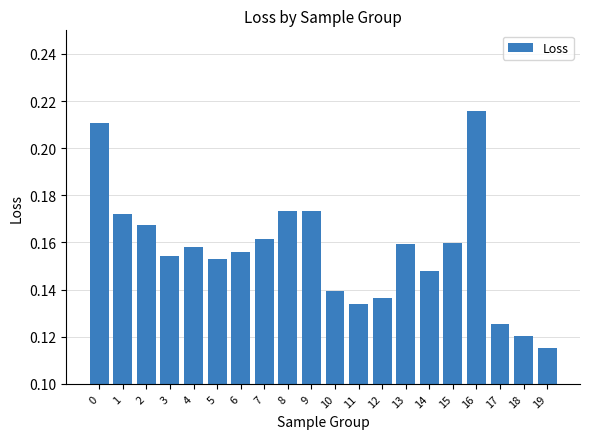

What is the sum of the values at 0 and 16?

0.4